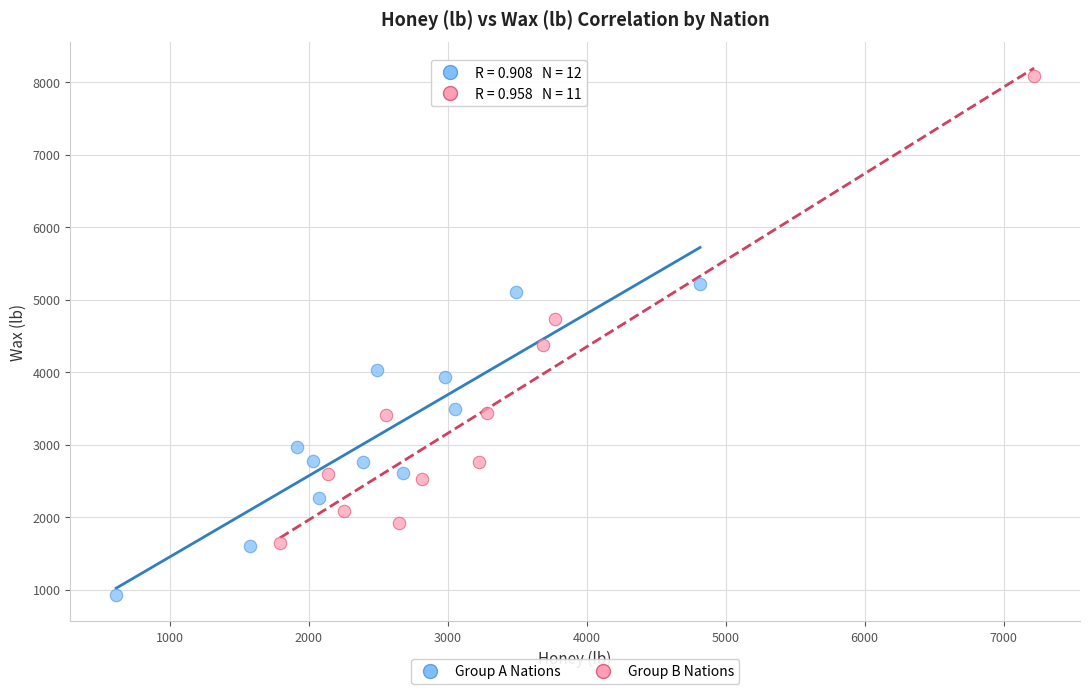

Which series has the widest spread of Y values?

Group B Nations